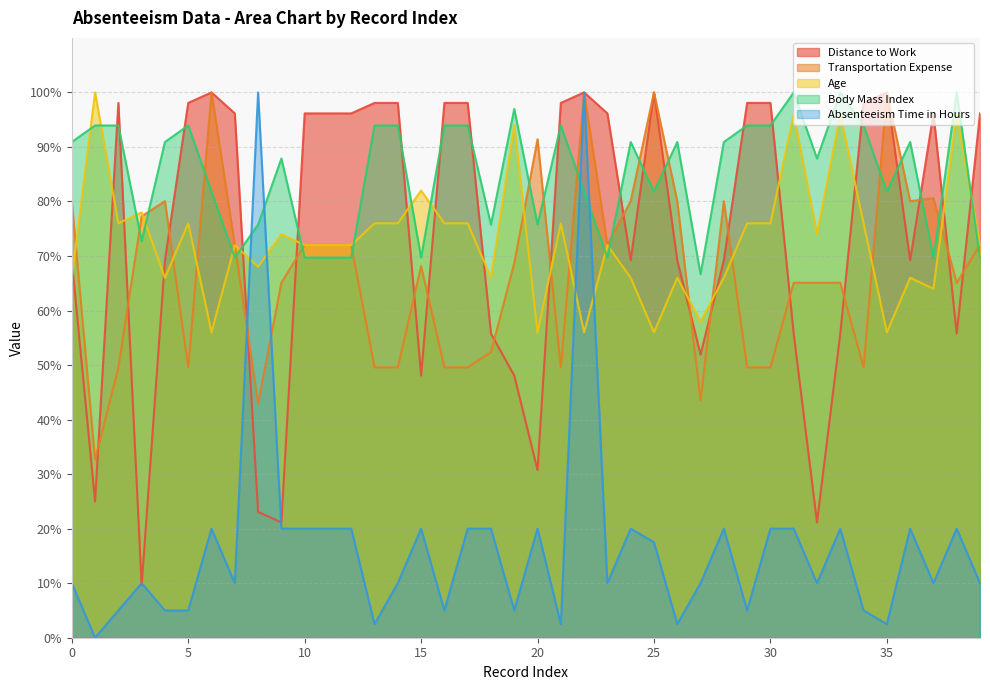

Reading left to right, transcribe all the data shown in this chart.

Distance to Work: 69.2	25.0	98.1	9.6	69.2	98.1	100.0	96.2	23.1	21.2	96.2	96.2	96.2	98.1	98.1	48.1	98.1	98.1	55.8	48.1	30.8	98.1	100.0	96.2	69.2	100.0	69.2	51.9	69.2	98.1	98.1	55.8	21.2	55.8	98.1	100.0	69.2	96.2	55.8	96.2
Transportation Expense: 80.1	32.7	49.6	77.3	80.1	49.6	100.0	72.0	42.9	65.1	72.0	72.0	72.0	49.6	49.6	68.1	49.6	49.6	52.4	68.7	91.4	49.6	100.0	72.0	80.1	100.0	80.1	43.5	80.1	49.6	49.6	65.1	65.1	65.1	49.6	100.0	80.1	80.6	65.1	72.0
Age: 66.0	100.0	76.0	78.0	66.0	76.0	56.0	72.0	68.0	74.0	72.0	72.0	72.0	76.0	76.0	82.0	76.0	76.0	66.0	94.0	56.0	76.0	56.0	72.0	66.0	56.0	66.0	58.0	66.0	76.0	76.0	96.0	74.0	96.0	76.0	56.0	66.0	64.0	96.0	72.0
Body Mass Index: 90.9	93.9	93.9	72.7	90.9	93.9	81.8	69.7	75.8	87.9	69.7	69.7	69.7	93.9	93.9	69.7	93.9	93.9	75.8	97.0	75.8	93.9	81.8	69.7	90.9	81.8	90.9	66.7	90.9	93.9	93.9	100.0	87.9	100.0	93.9	81.8	90.9	69.7	100.0	69.7
Absenteeism Time in Hours: 10.0	0.0	5.0	10.0	5.0	5.0	20.0	10.0	100.0	20.0	20.0	20.0	20.0	2.5	10.0	20.0	5.0	20.0	20.0	5.0	20.0	2.5	100.0	10.0	20.0	17.5	2.5	10.0	20.0	5.0	20.0	20.0	10.0	20.0	5.0	2.5	20.0	10.0	20.0	10.0